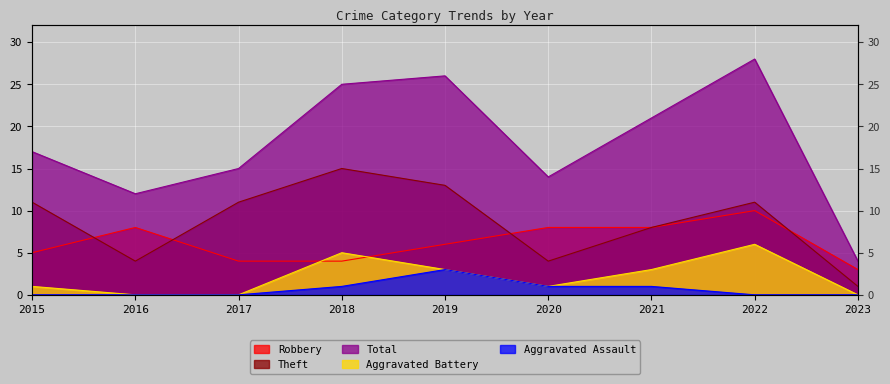

What is the difference between the maximum and minimum values in the Theft series?

14